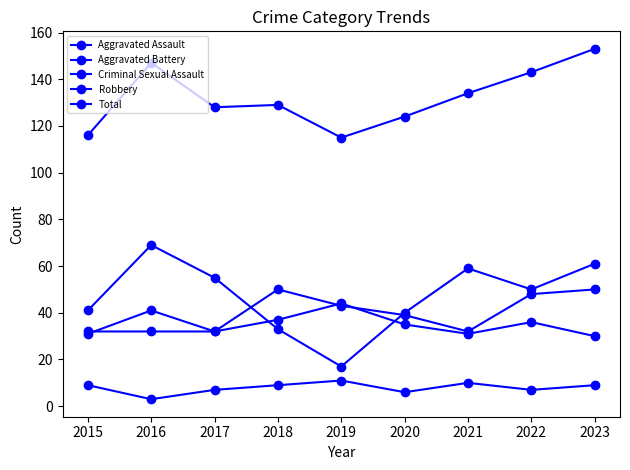

Reading left to right, transcribe all the data shown in this chart.

Aggravated Assault: 2015=32	2016=32	2017=32	2018=50	2019=43	2020=39	2021=32	2022=48	2023=50
Aggravated Battery: 2015=31	2016=41	2017=32	2018=37	2019=44	2020=35	2021=31	2022=36	2023=30
Criminal Sexual Assault: 2015=9	2016=3	2017=7	2018=9	2019=11	2020=6	2021=10	2022=7	2023=9
Robbery: 2015=41	2016=69	2017=55	2018=33	2019=17	2020=40	2021=59	2022=50	2023=61
Total: 2015=116	2016=147	2017=128	2018=129	2019=115	2020=124	2021=134	2022=143	2023=153